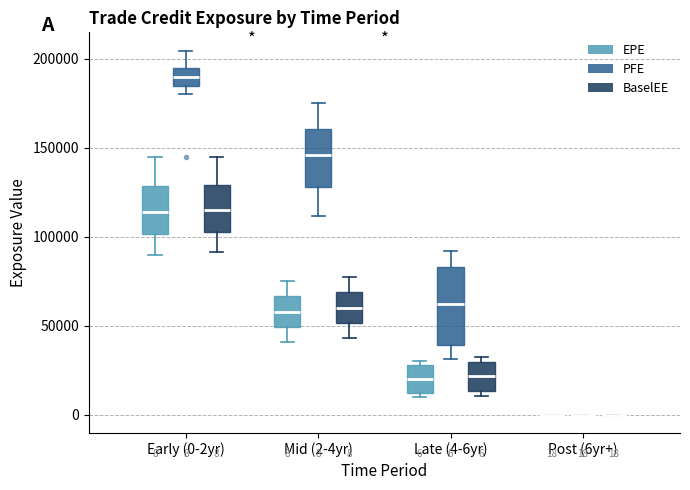

Which box is the tallest, from its lower edge to its upper edge?

Late (4-6yr) (PFE)